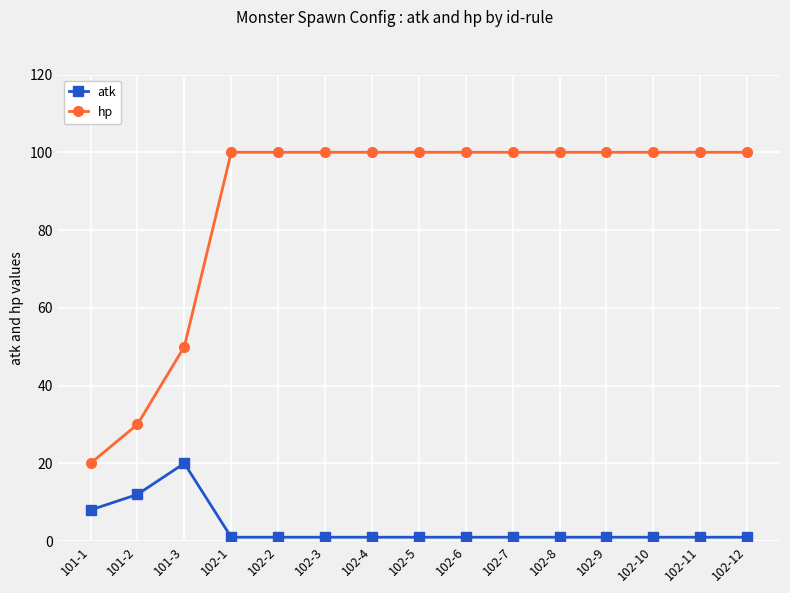

Which series has the largest range (max minus min)?

hp